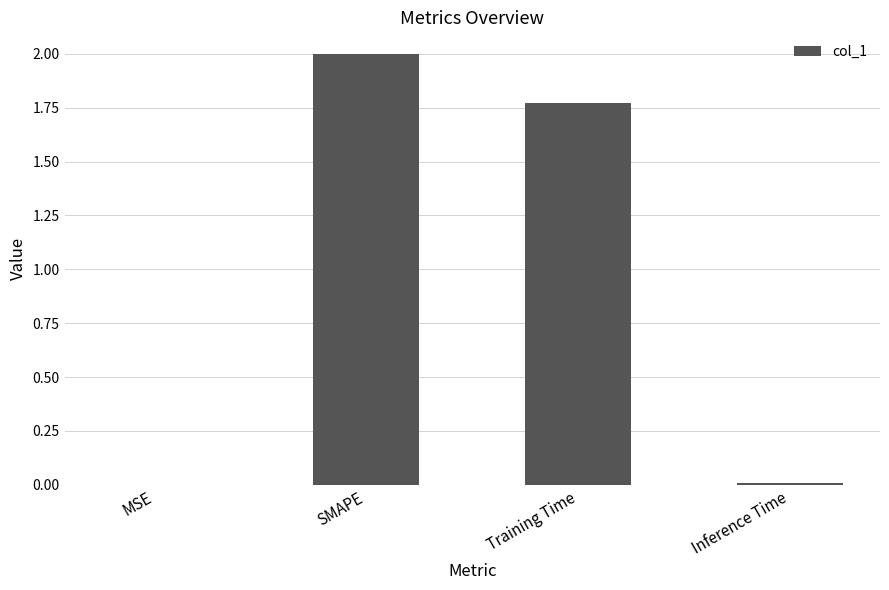

Does the chart contain stacked bars?

No